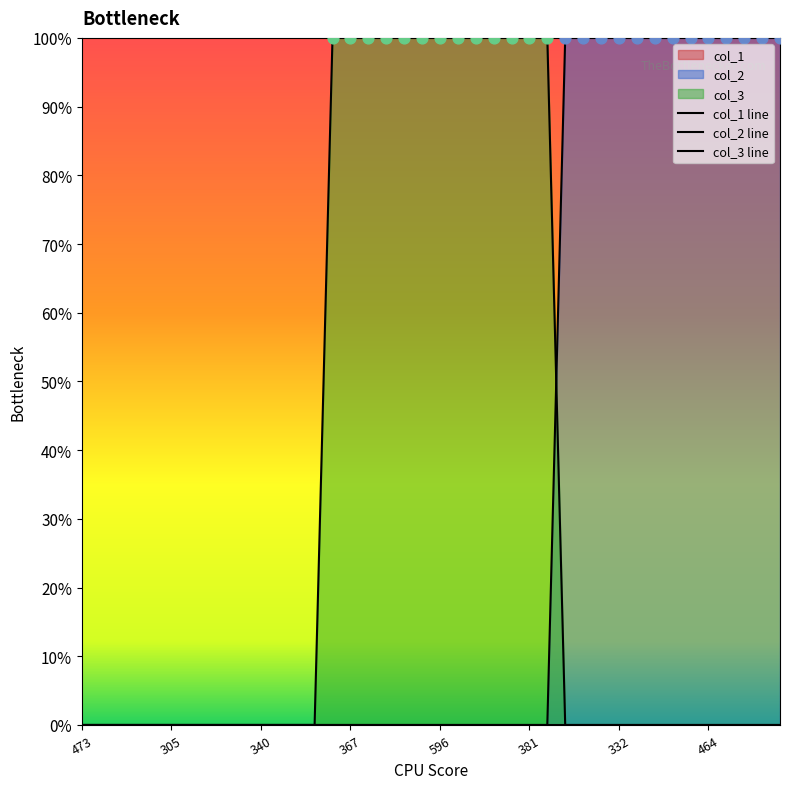

Which series has the largest total across all categories?

col_2